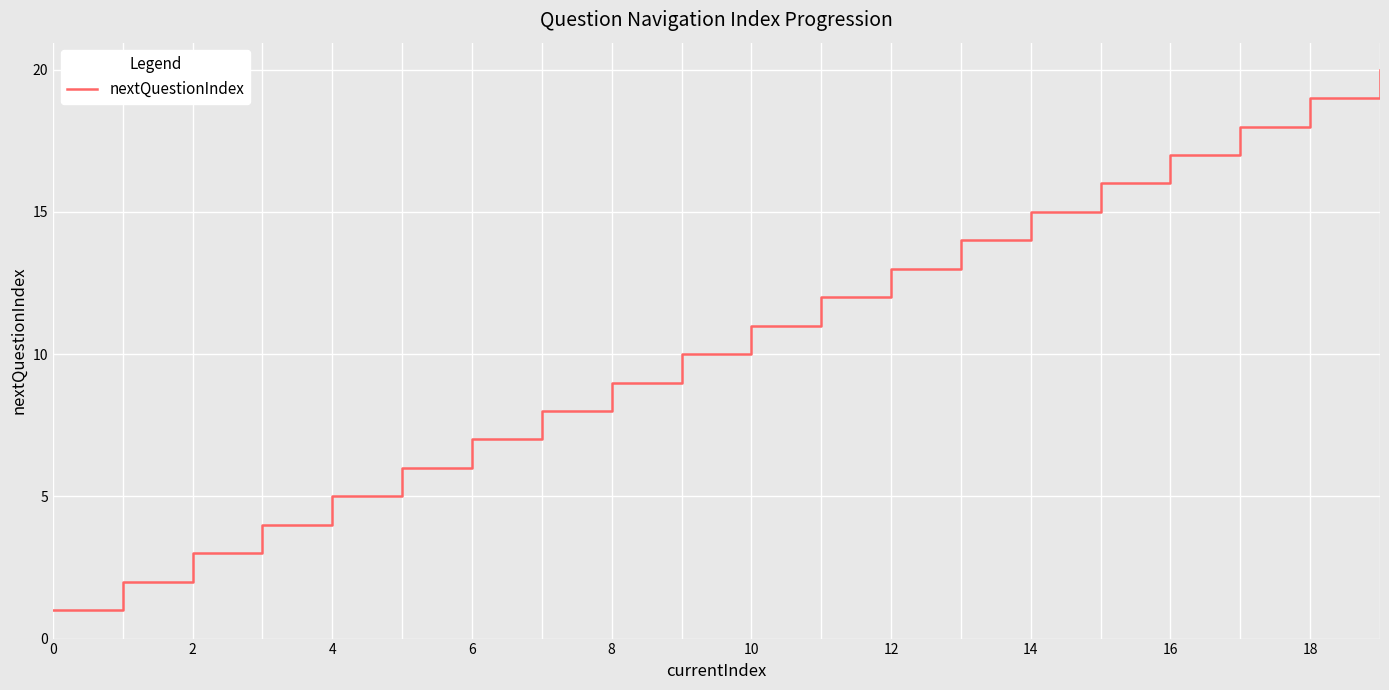

What is the difference between the maximum and minimum values?

19